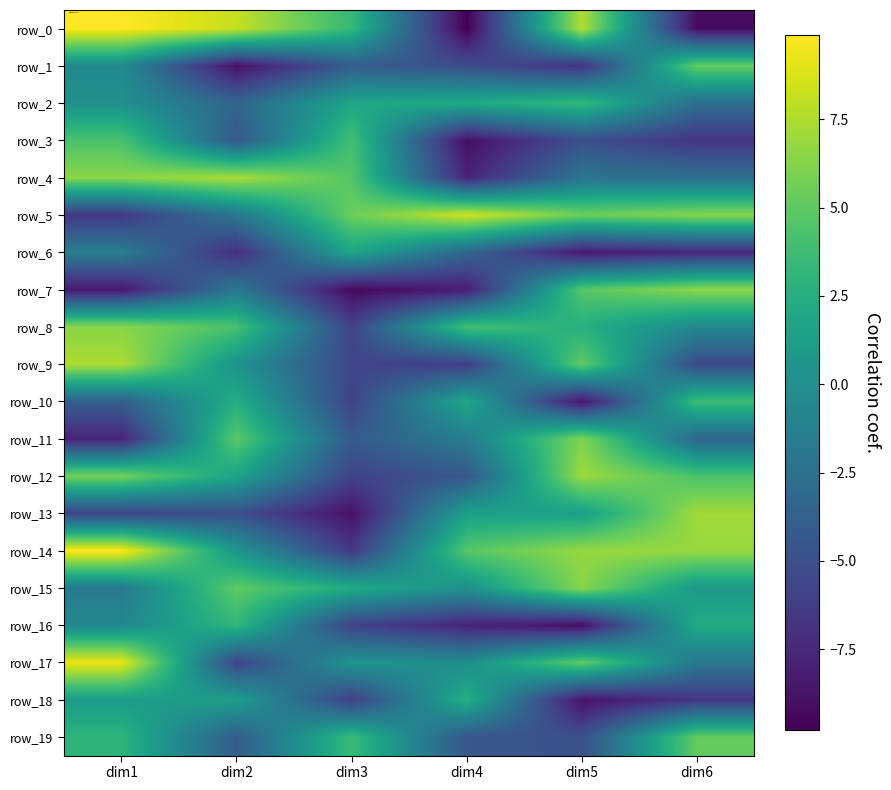

Which series changed the most between dim3 and dim4?

row_0